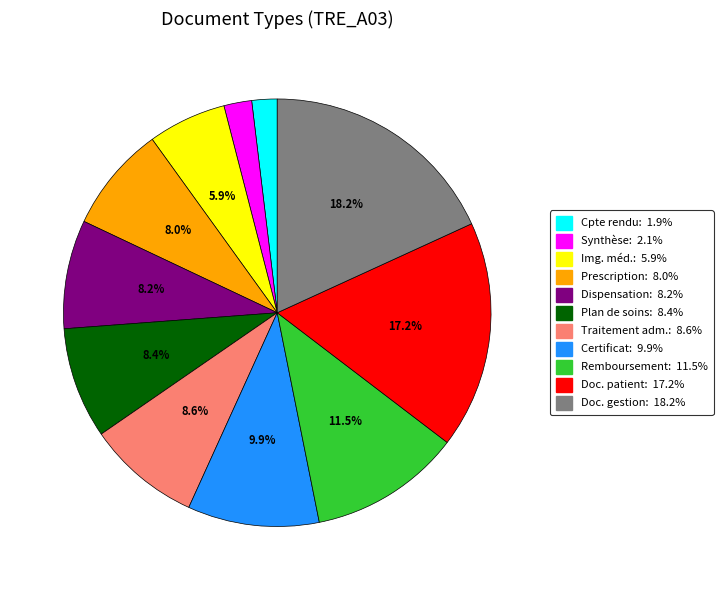

Does any single category account for the majority?

No